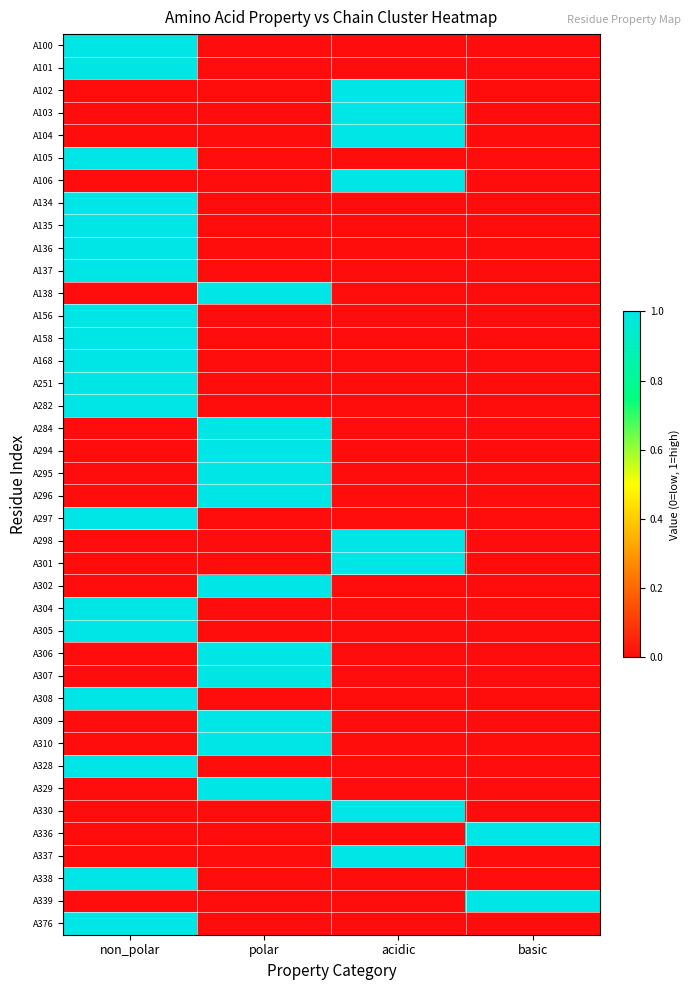

Between non_polar and acidic, which series saw the biggest shift?

A100